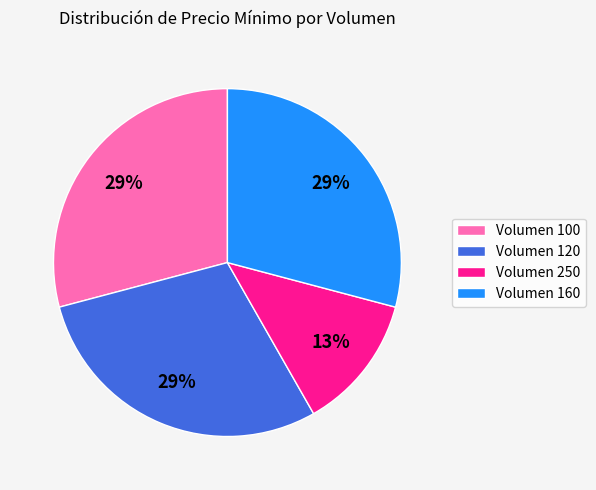

To the nearest percent, what percentage of the pie is Volumen 100?

29%